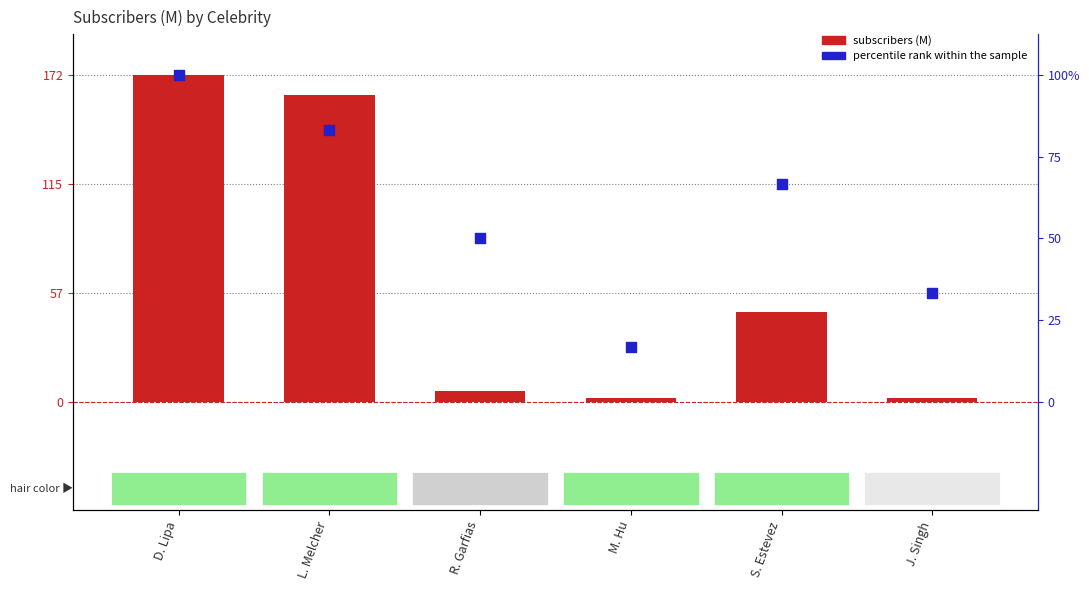

Which series contains the highest Y value?

subscribers (M)